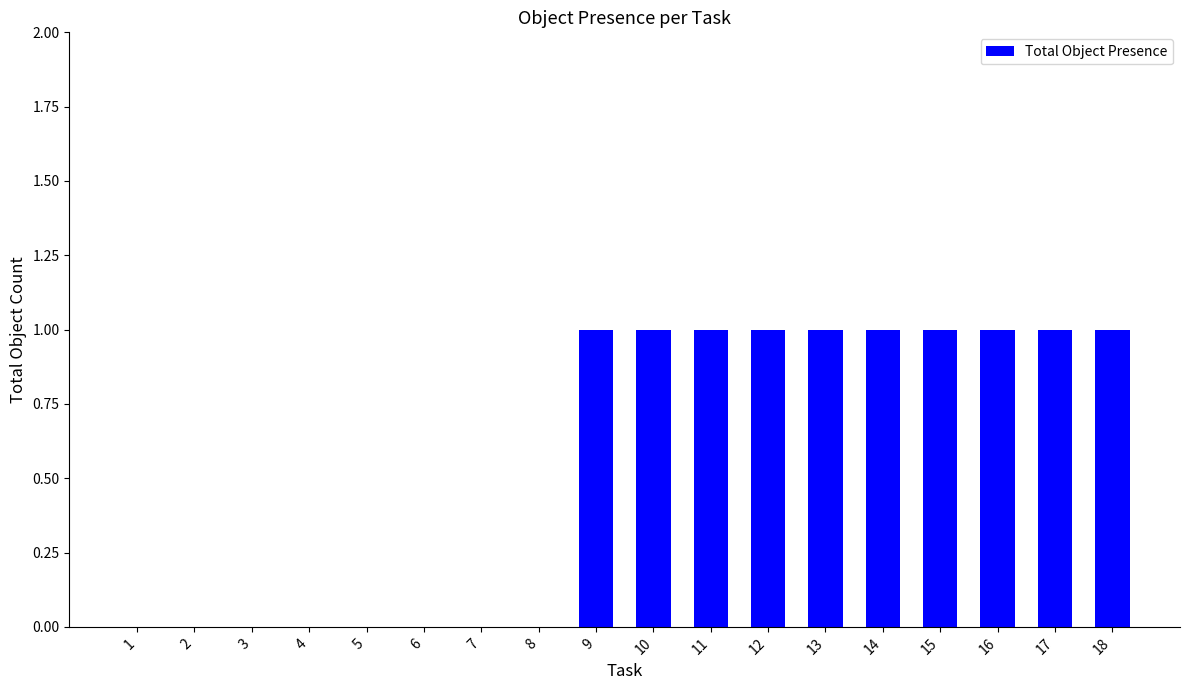

Reading left to right, extract all data points from this chart.

1=0	2=0	3=0	4=0	5=0	6=0	7=0	8=0	9=1	10=1	11=1	12=1	13=1	14=1	15=1	16=1	17=1	18=1